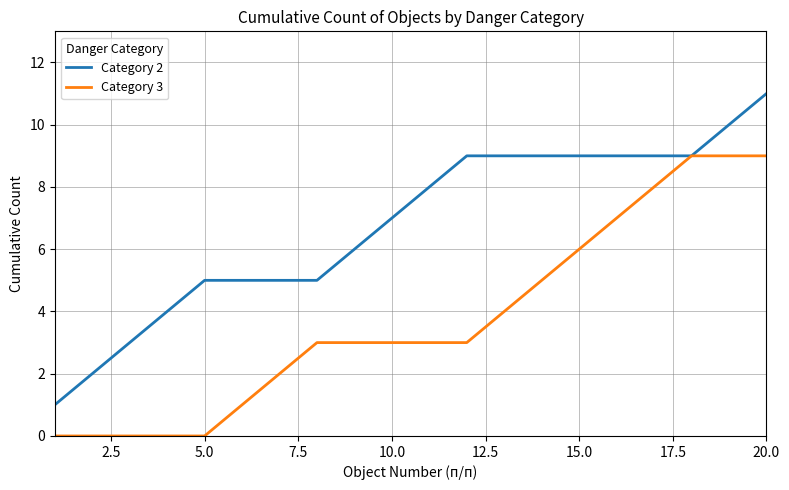

What is the greatest value displayed?

11